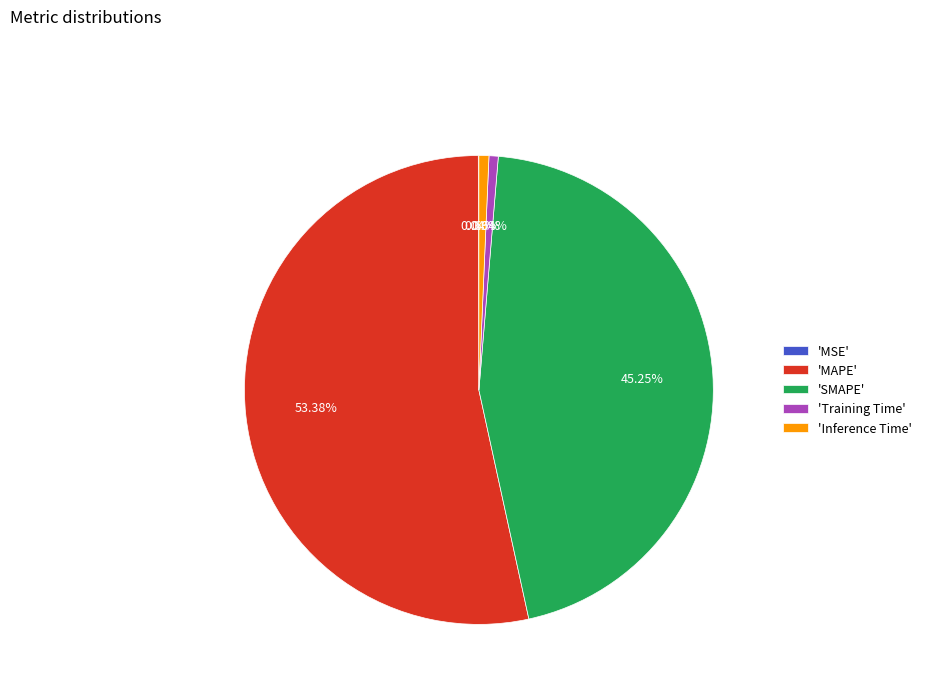

Which category has the biggest portion of the pie?

'MAPE'